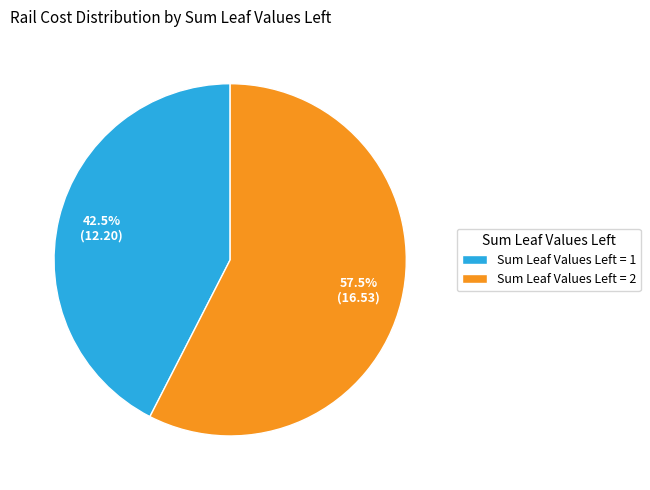

Rank the categories by value from highest to lowest.

Sum Leaf Values Left = 2, Sum Leaf Values Left = 1